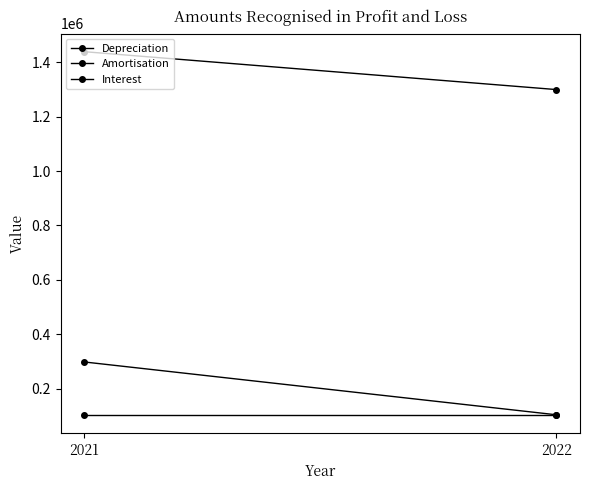

Which series has the widest spread of values?

Interest